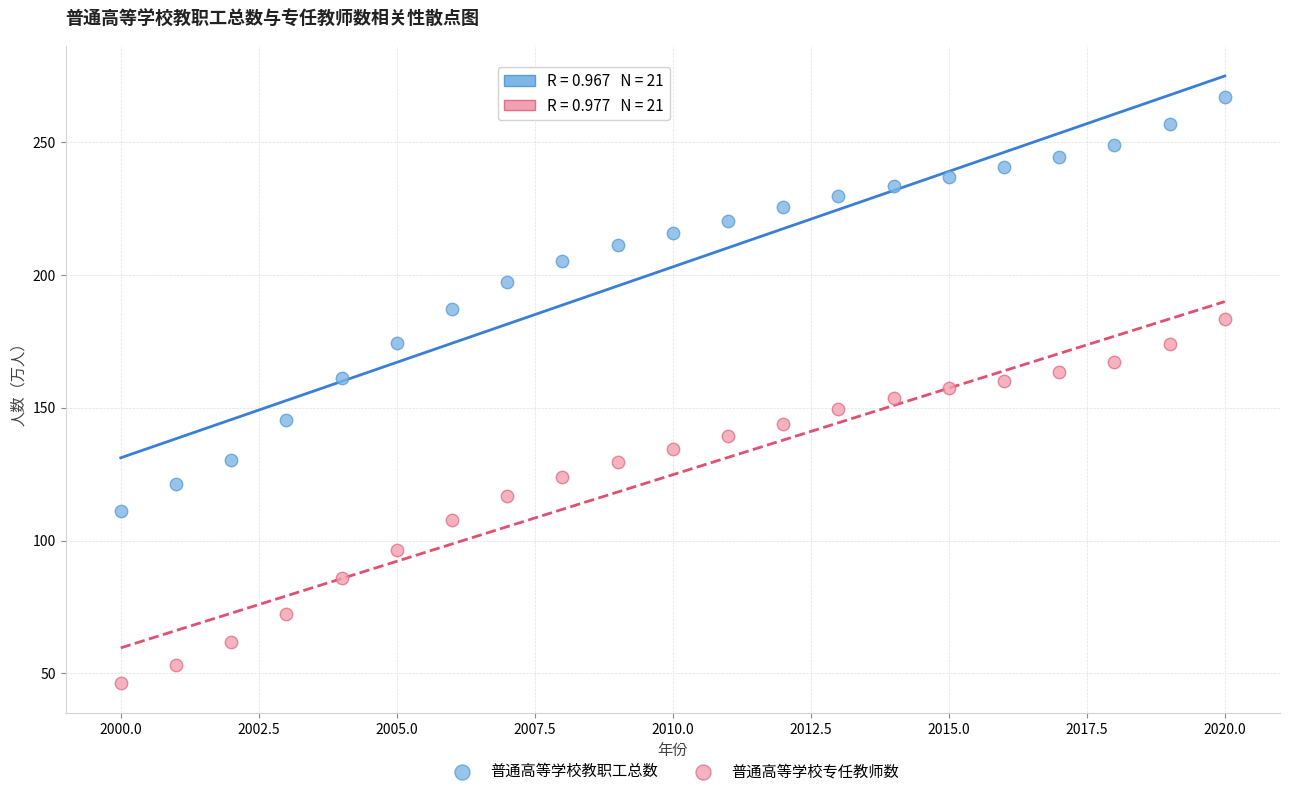

Which series reaches the minimum Y coordinate?

普通高等学校专任教师数